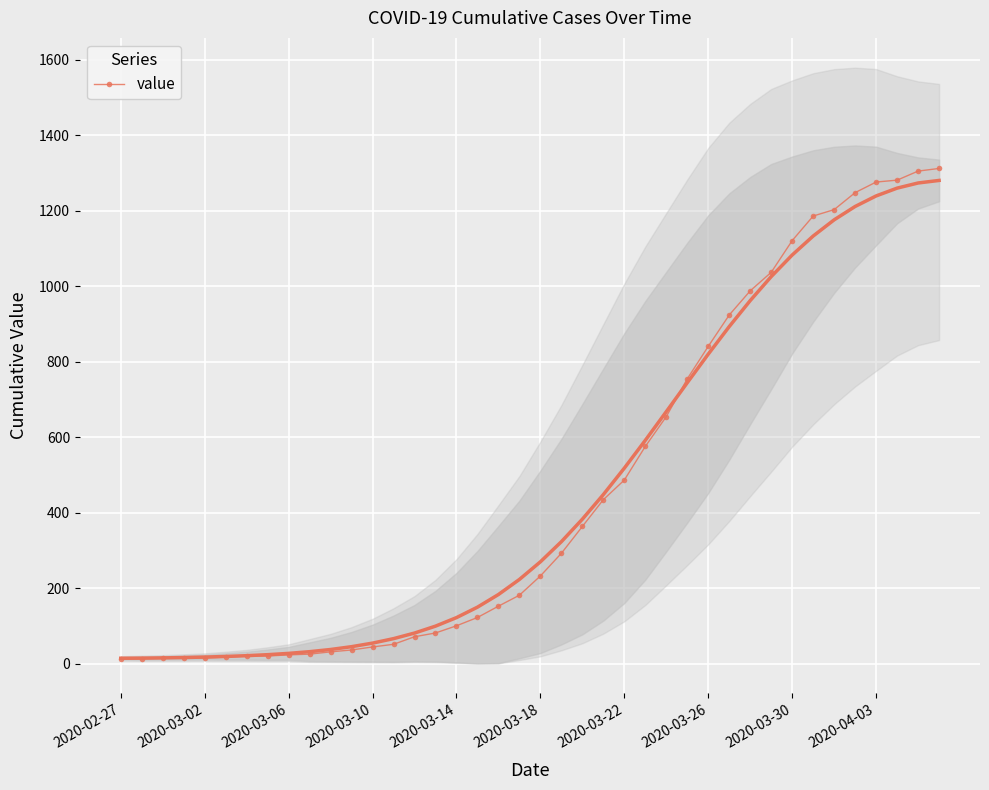

What is the maximum value for value?

1312